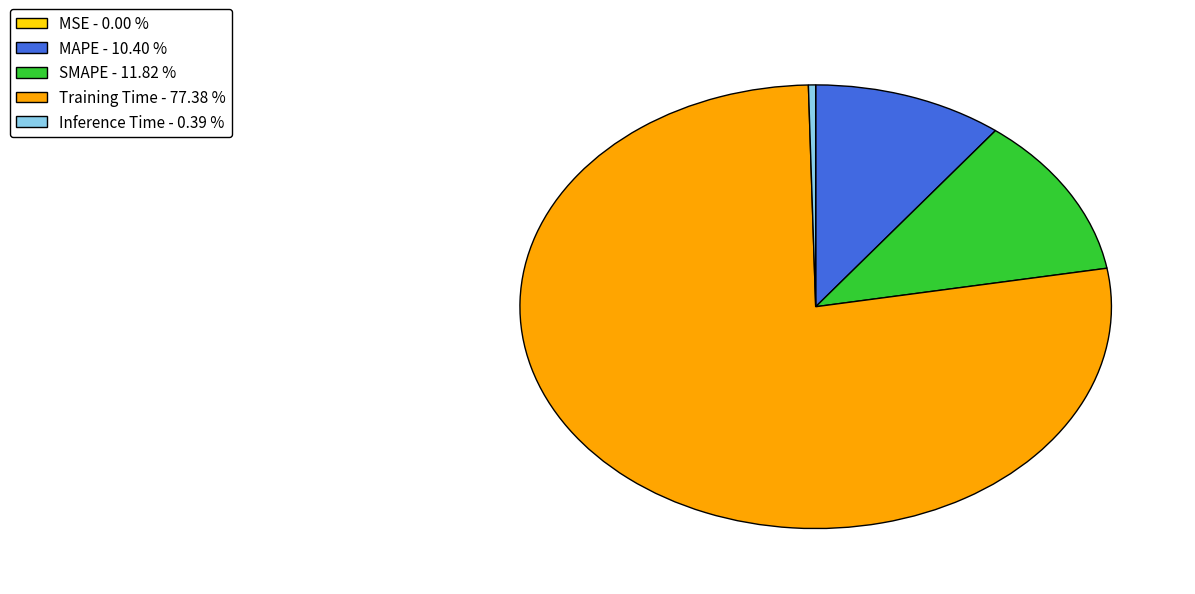

Does MAPE - 10.40 % account for over 50% of the chart?

No